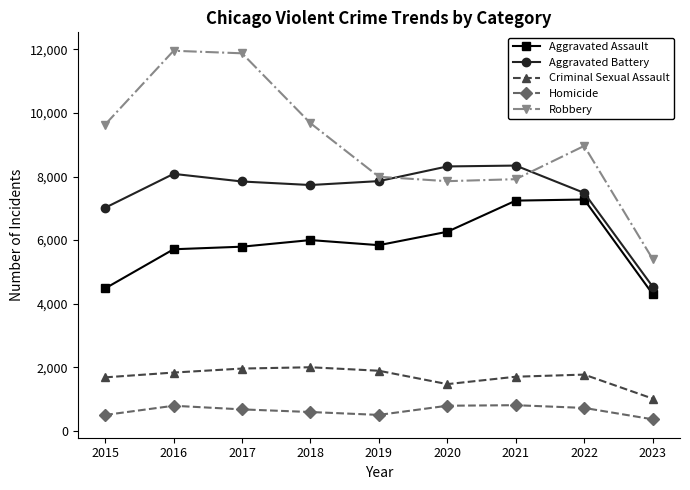

True or false: Criminal Sexual Assault has a value of 2605 at 2022.

False